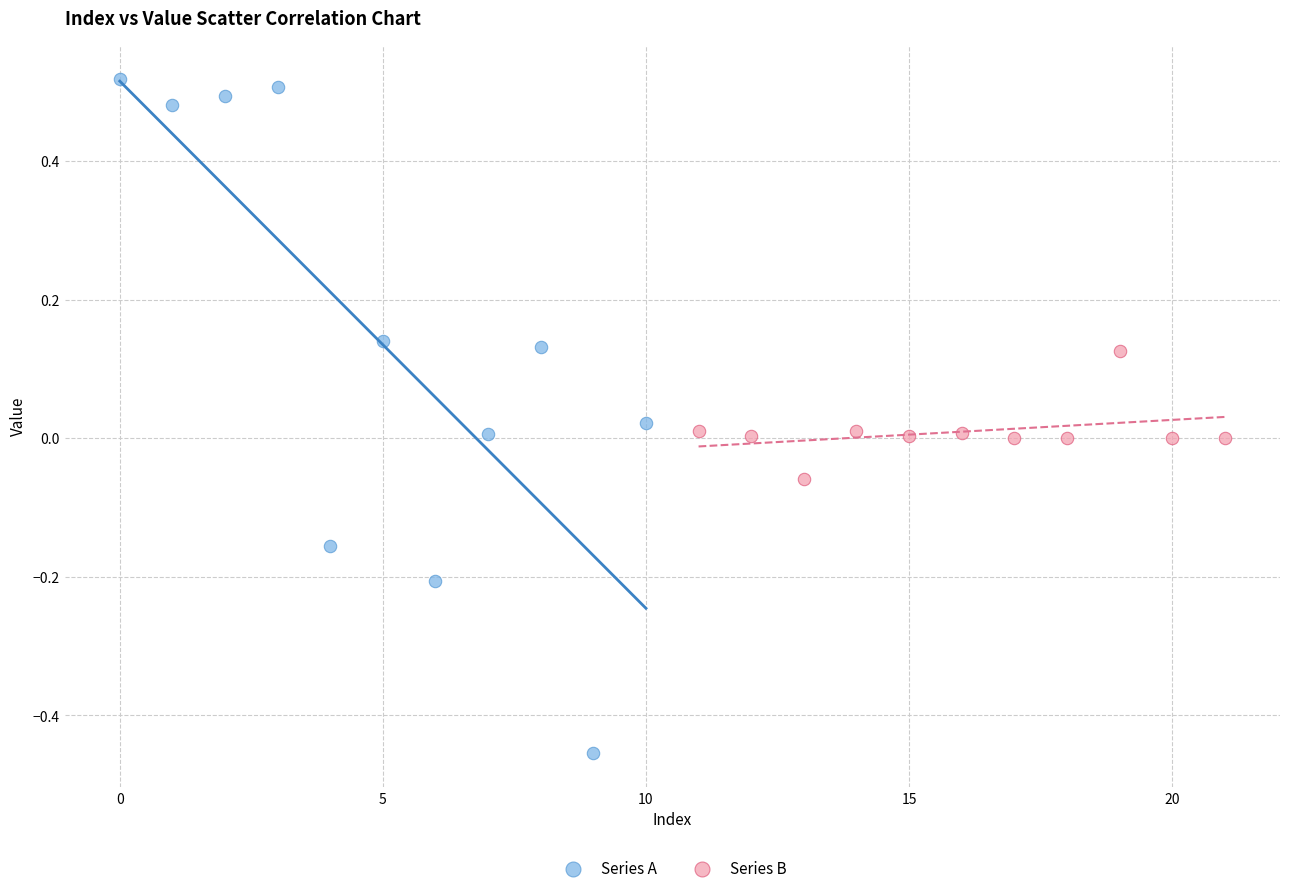

Which series has the widest spread of Y values?

Series A